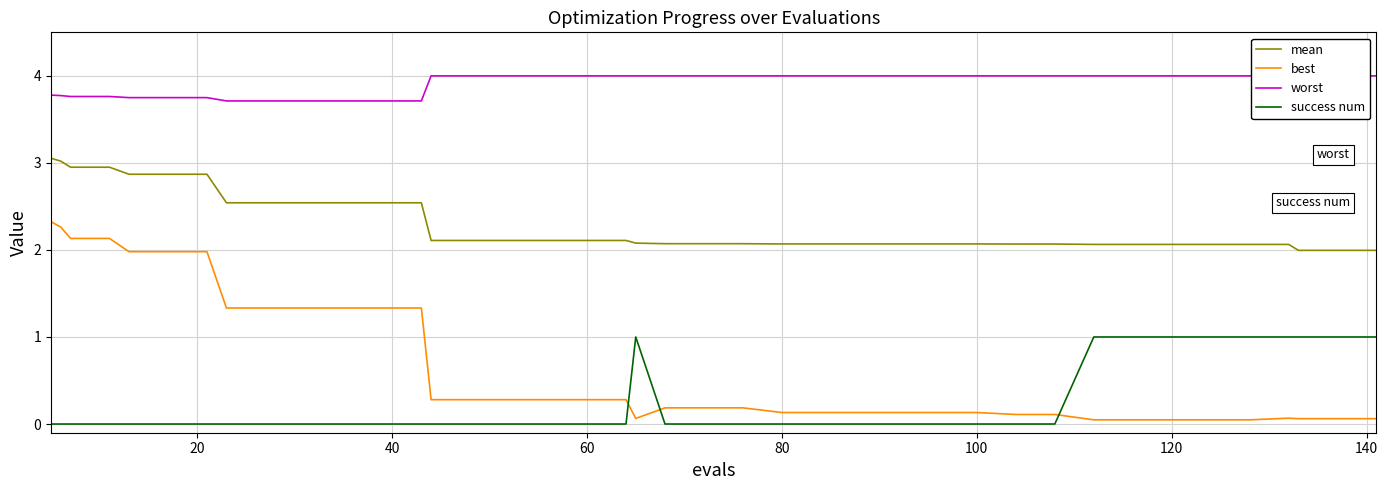

How many success num values are between 0 and 1?

40